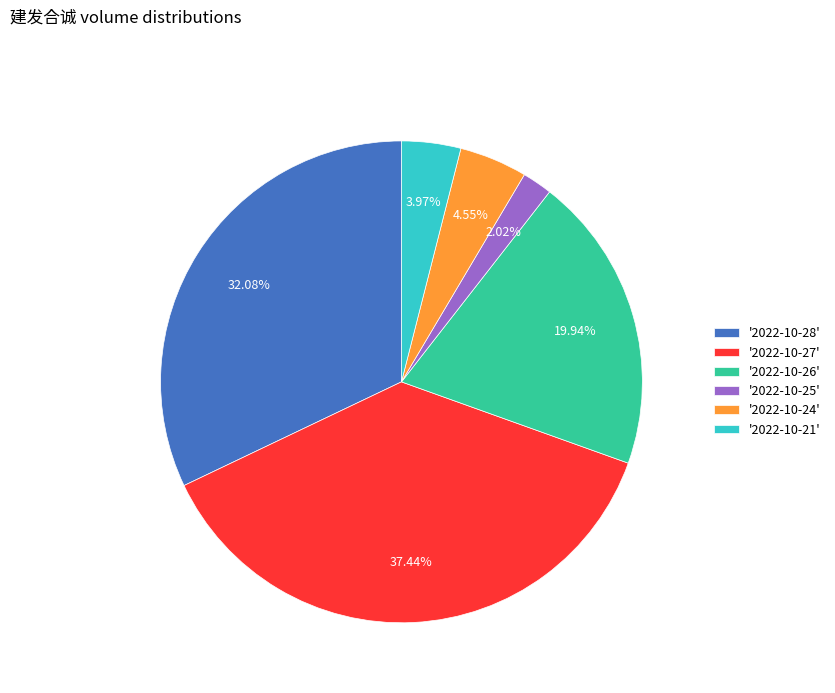

Rank the categories by value from highest to lowest.

'2022-10-27', '2022-10-28', '2022-10-26', '2022-10-24', '2022-10-21', '2022-10-25'